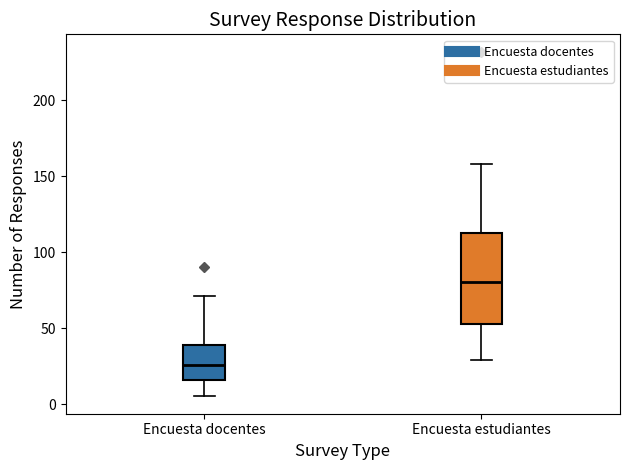

Comparing the boxes themselves (not the whiskers), which one is the tallest?

Encuesta estudiantes